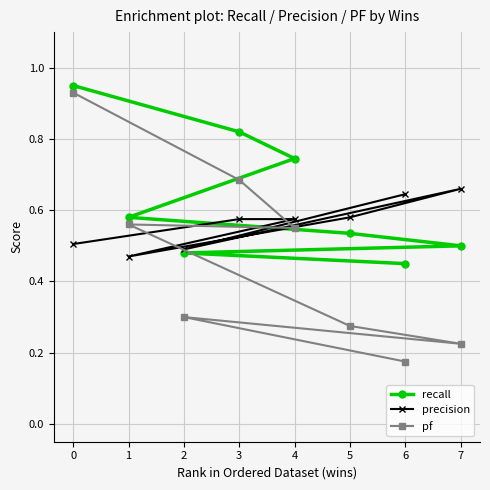

At which category does precision reach its first local peak?

7